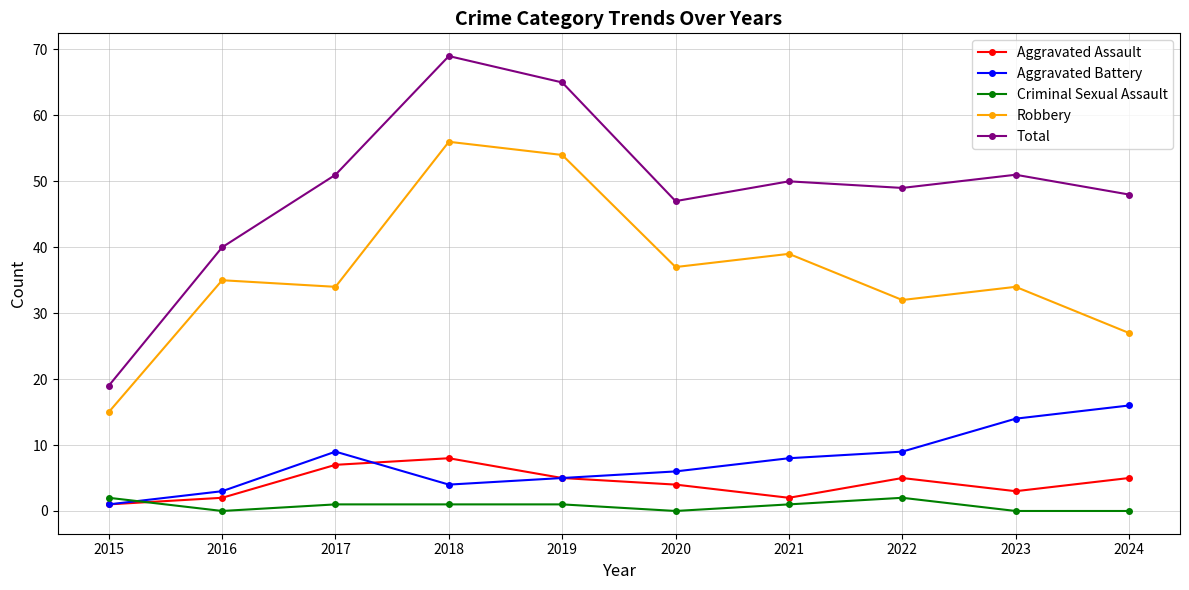

Is it true that Aggravated Battery equals 3 at 2024?

False